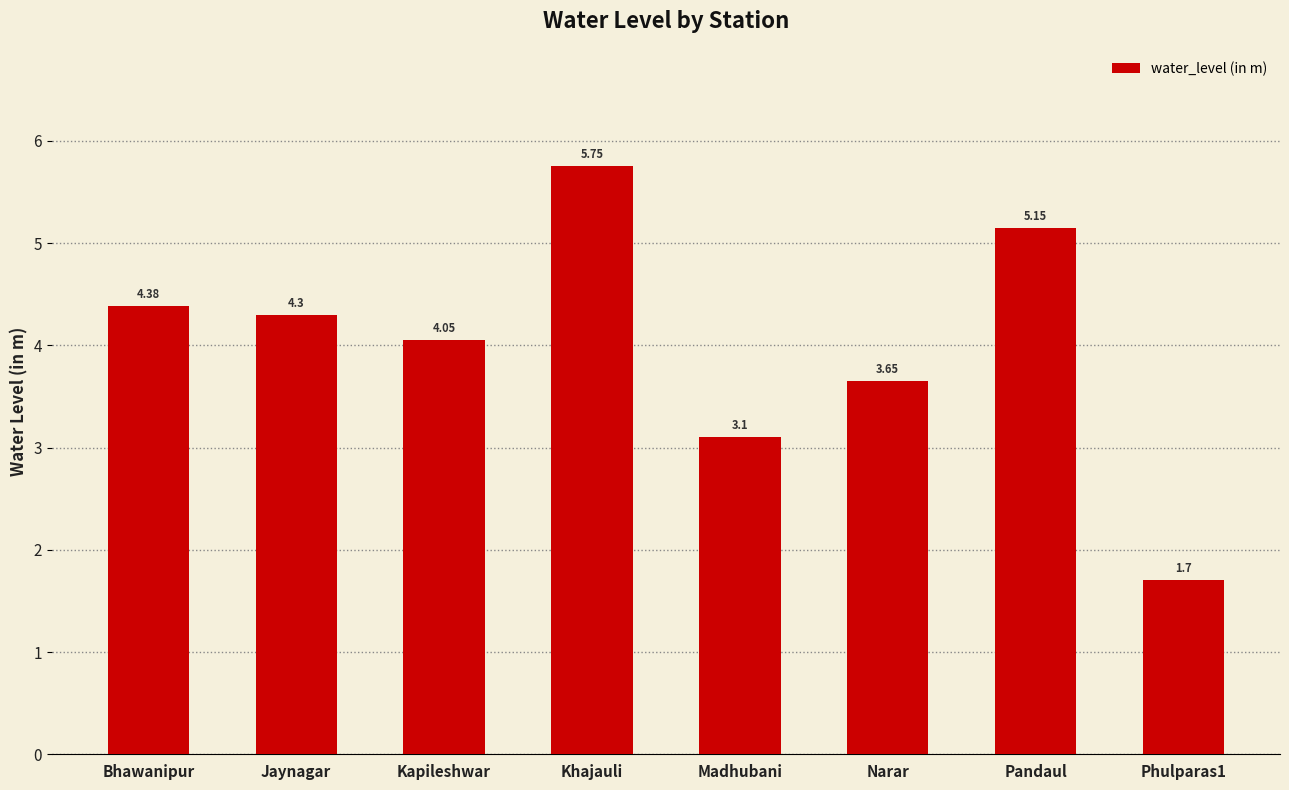

What is the ratio of the value at Jaynagar to the value at Pandaul?

0.8